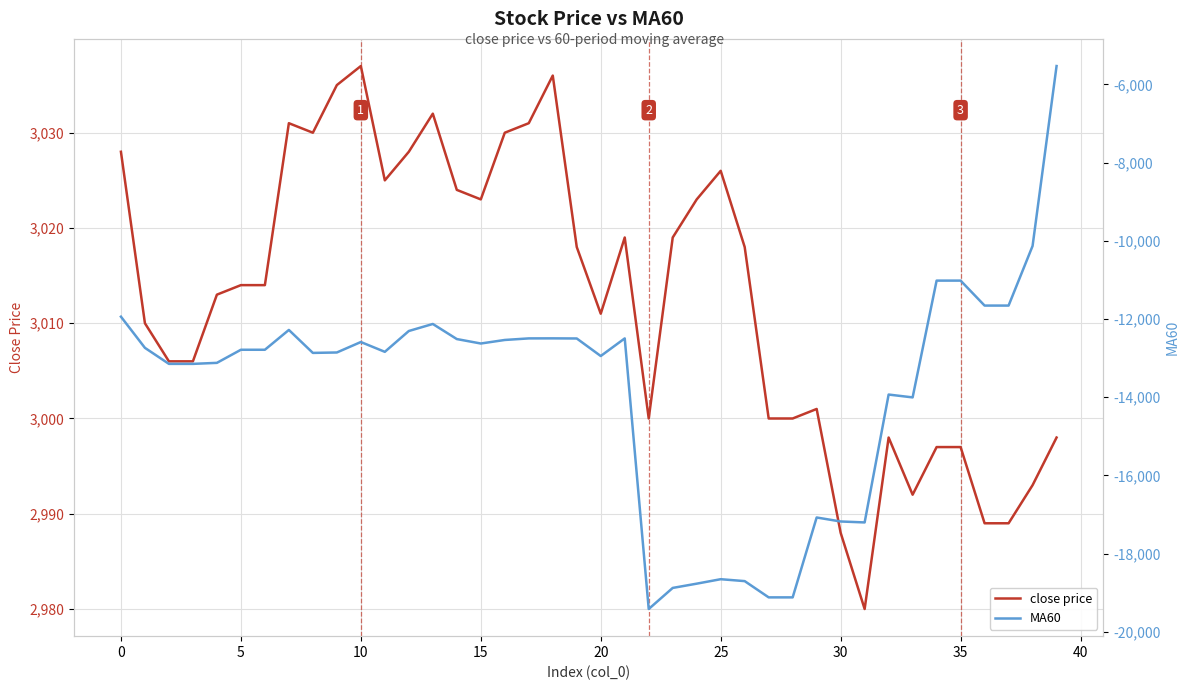

Which series has the widest spread of values?

MA60